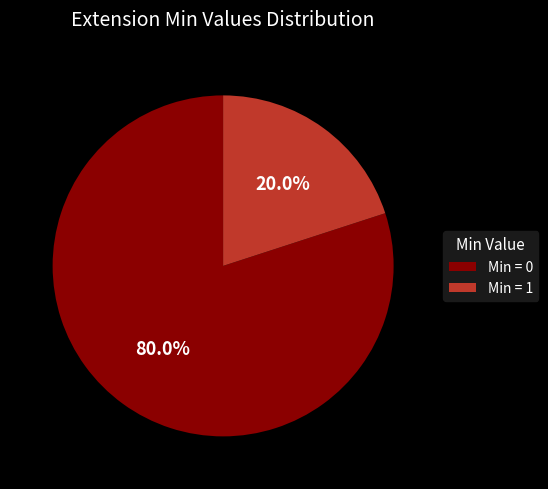

What is the majority slice?

Min = 0